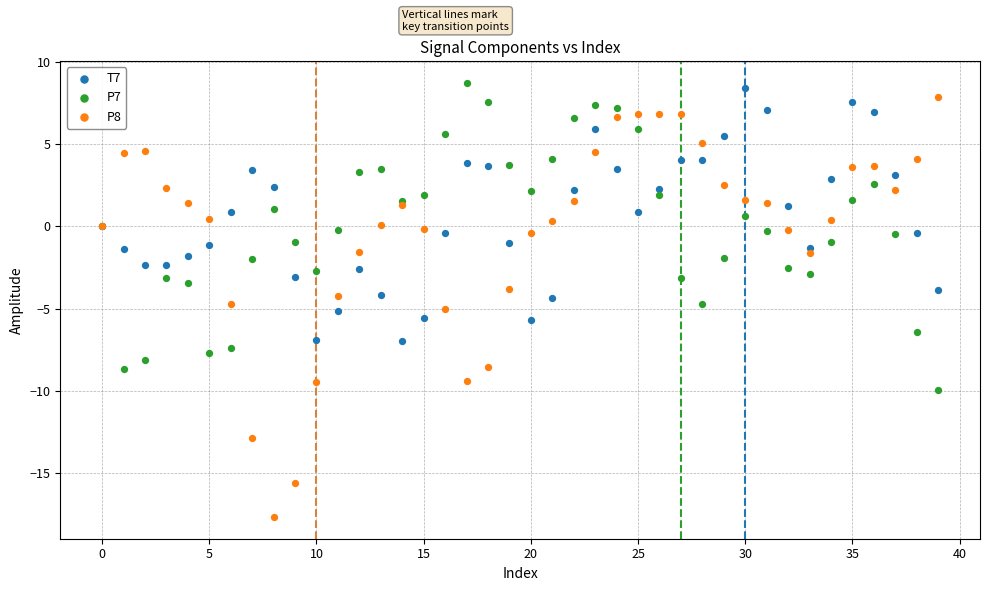

Which series contains the lowest Y value?

P8